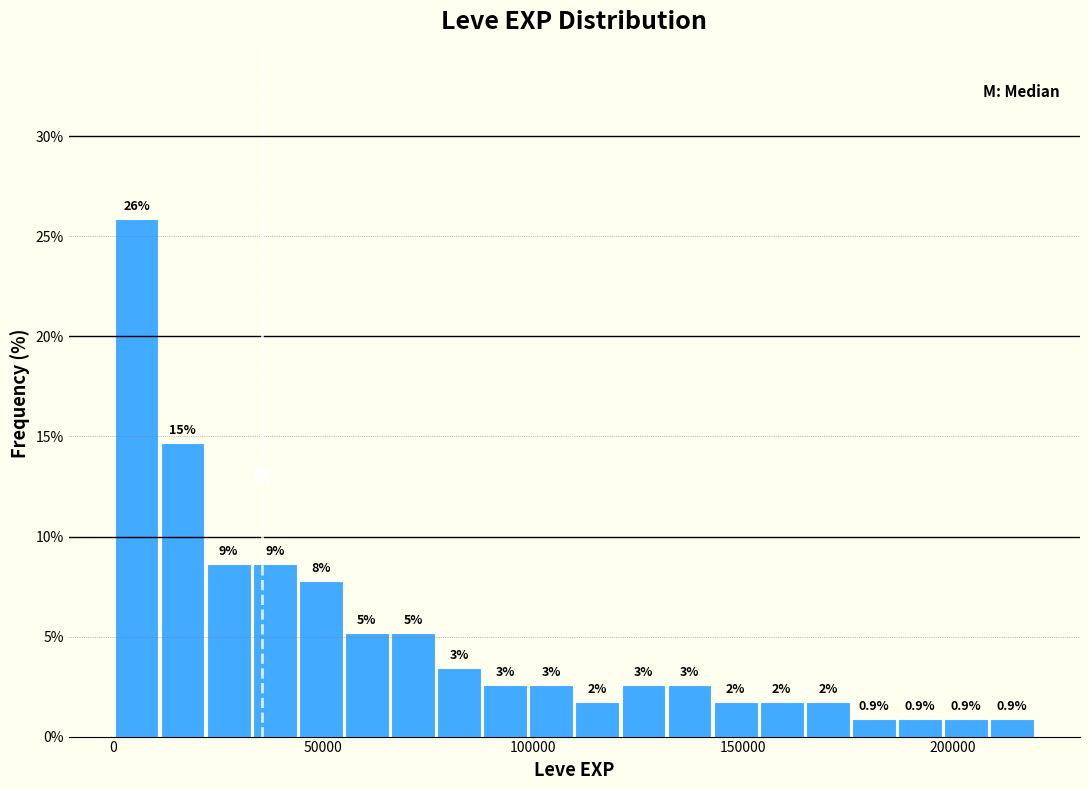

Read against the x-axis, roughly where is the centre of the tallest bar?

5000